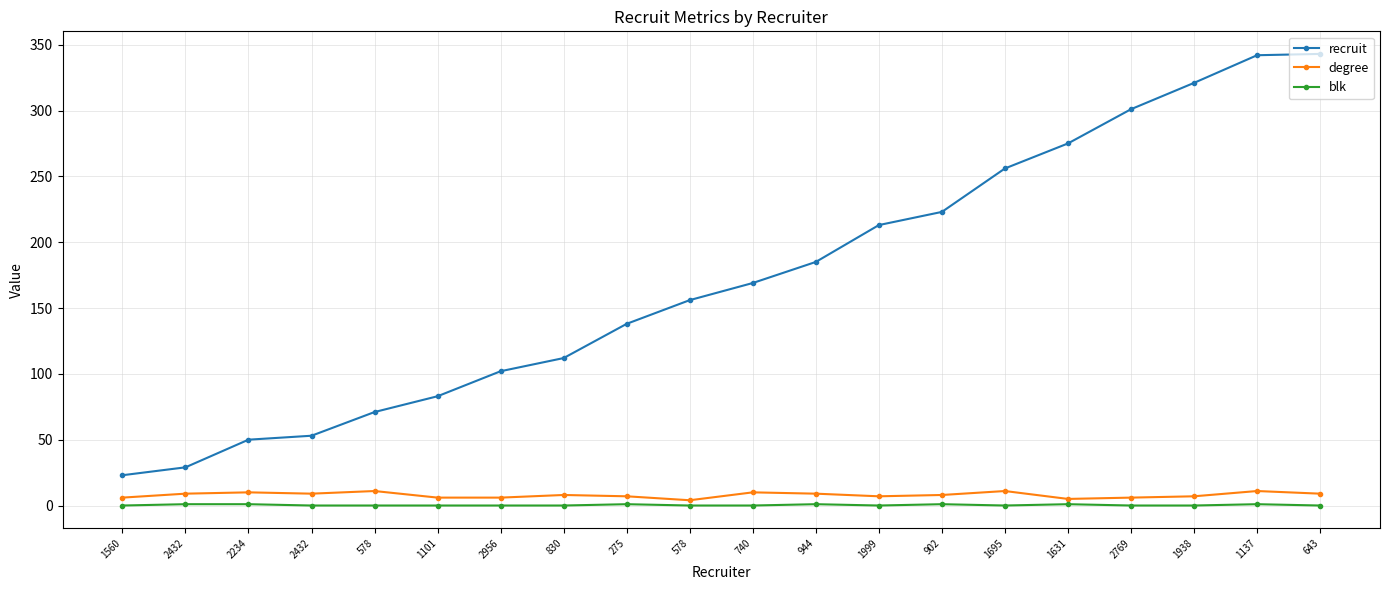

True or false: degree has more than 0 interior local peaks.

True